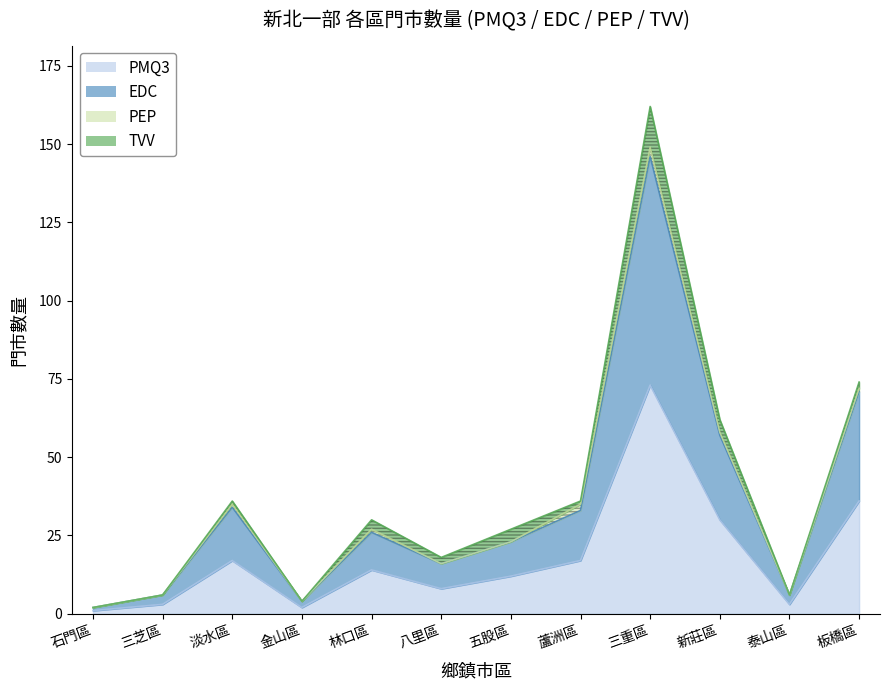

True or false: EDC and PMQ3 intersect in this chart.

False